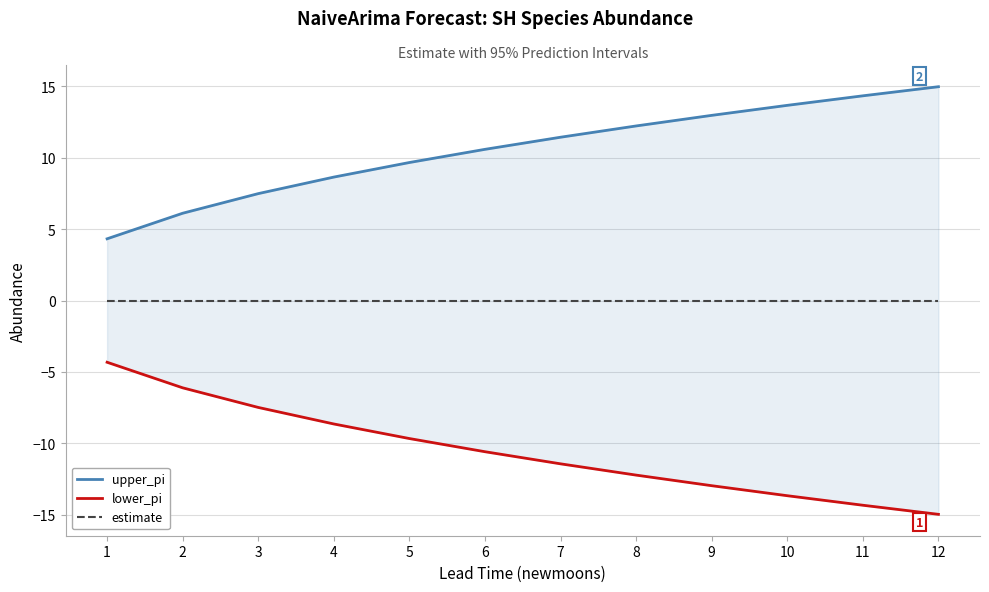

Which series has the largest total across all categories?

upper_pi